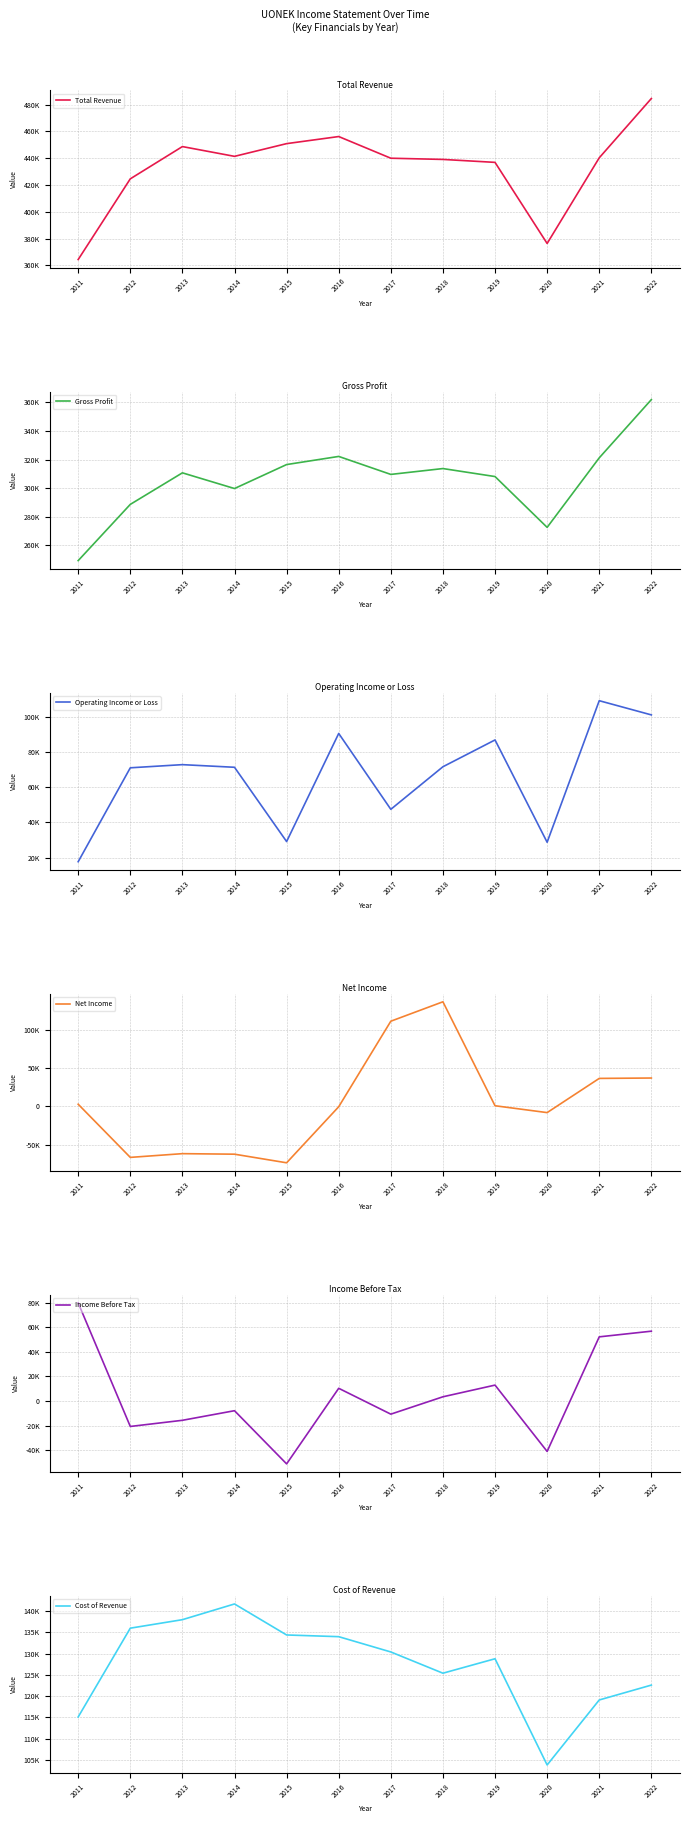

Reading left to right, extract all data points from this chart.

Total Revenue: 364300	424600	448700	441400	450900	456200	440000	439100	436900	376300	440300	484600
Gross Profit: 249200	288600	310700	299700	316500	322200	309600	313700	308100	272500	321200	362000
Operating Income or Loss: 17600	71200	73000	71500	29100	90800	47500	71800	87100	28700	109500	101400
Net Income: 2900	-66900	-62000	-62700	-74000	-400	111900	137400	900	-8100	36800	37300
Income Before Tax: 79700	-20700	-15700	-7900	-51100	10300	-10700	3400	12900	-41000	52100	56700
Cost of Revenue: 115100	136000	138000	141700	134400	134000	130400	125400	128800	103800	119100	122600